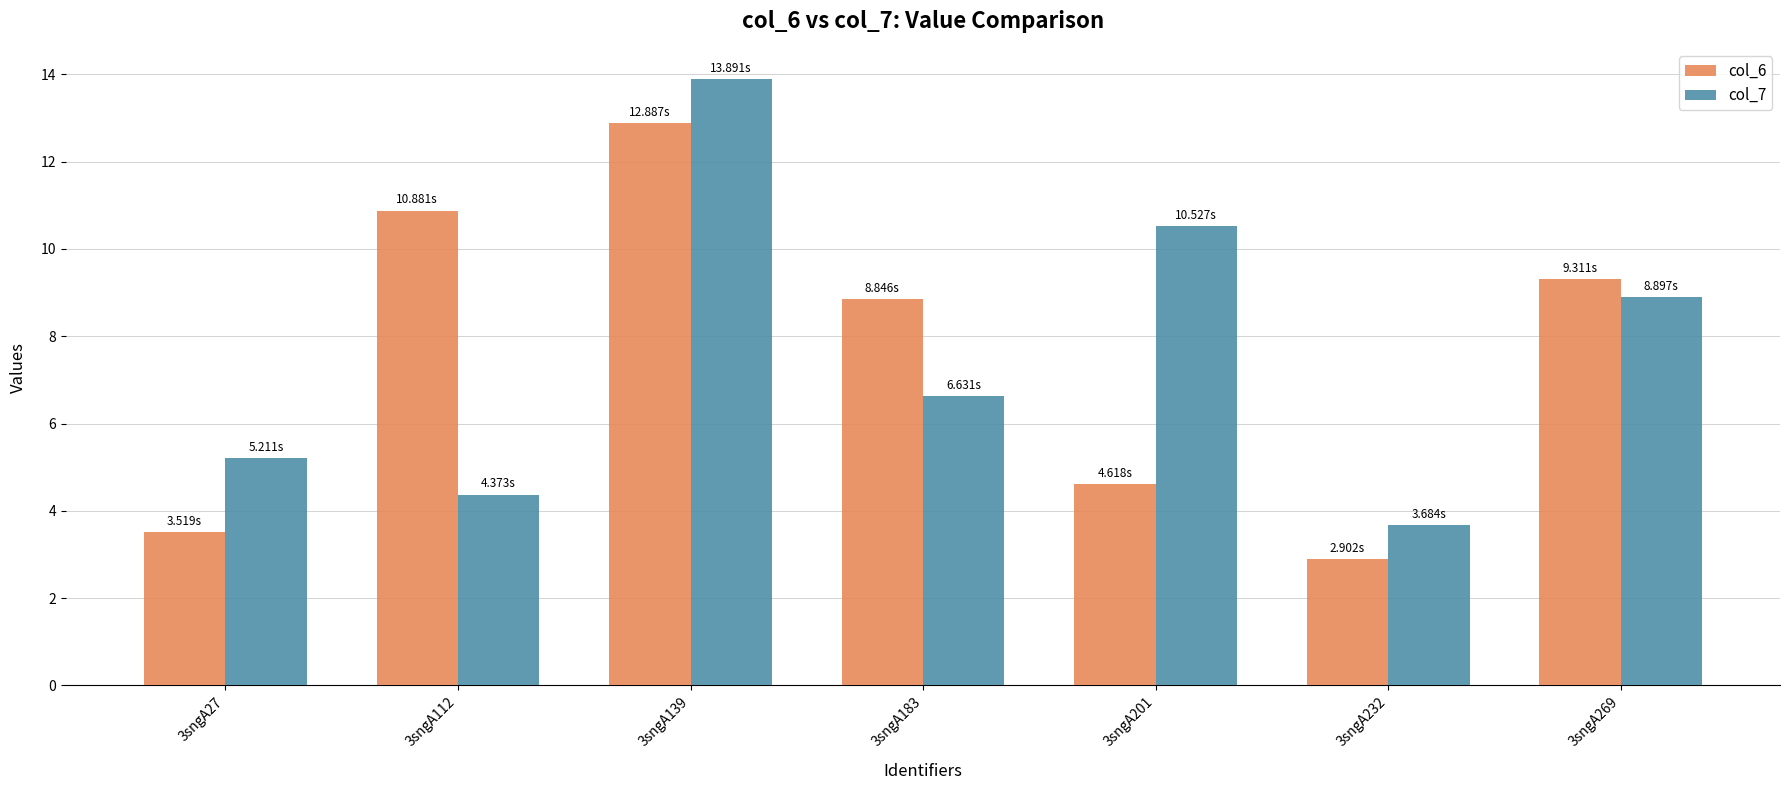

How many data points does each series have?

7